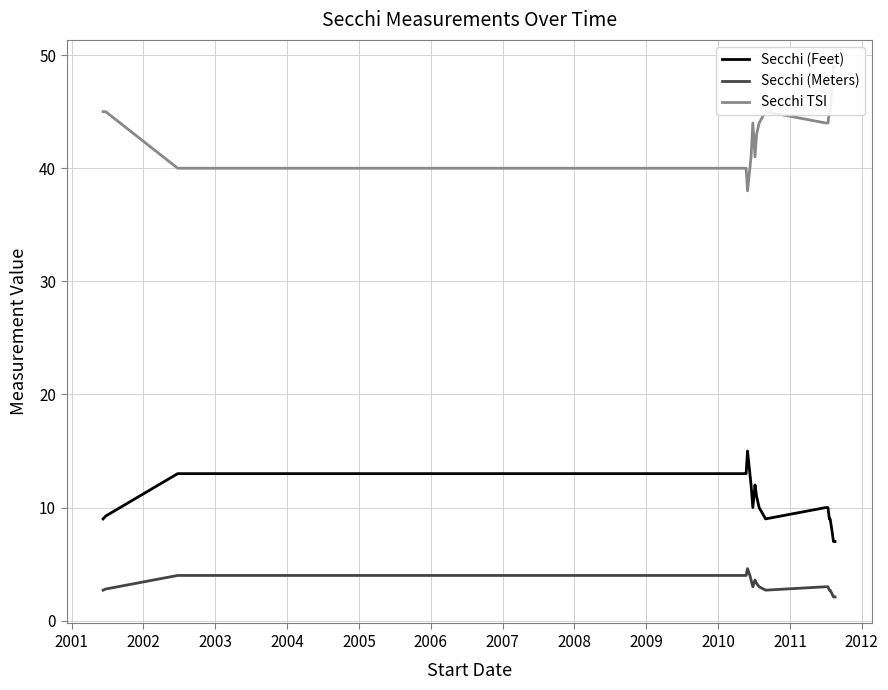

True or false: Secchi (Feet) and Secchi (Meters) intersect in this chart.

False